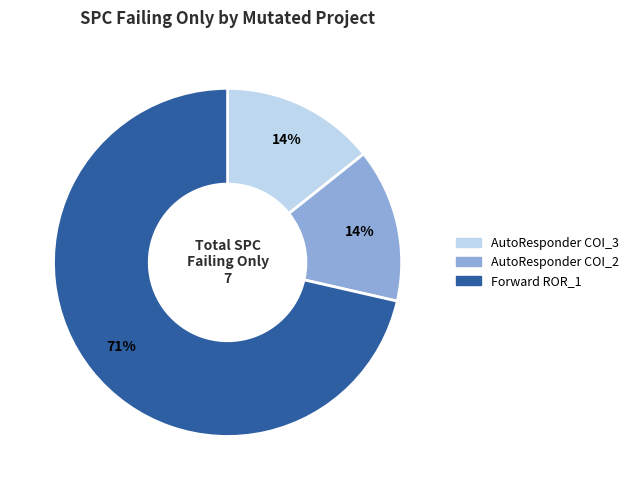

Is the sum of AutoResponder COI_3 and AutoResponder COI_2 greater than half?

No